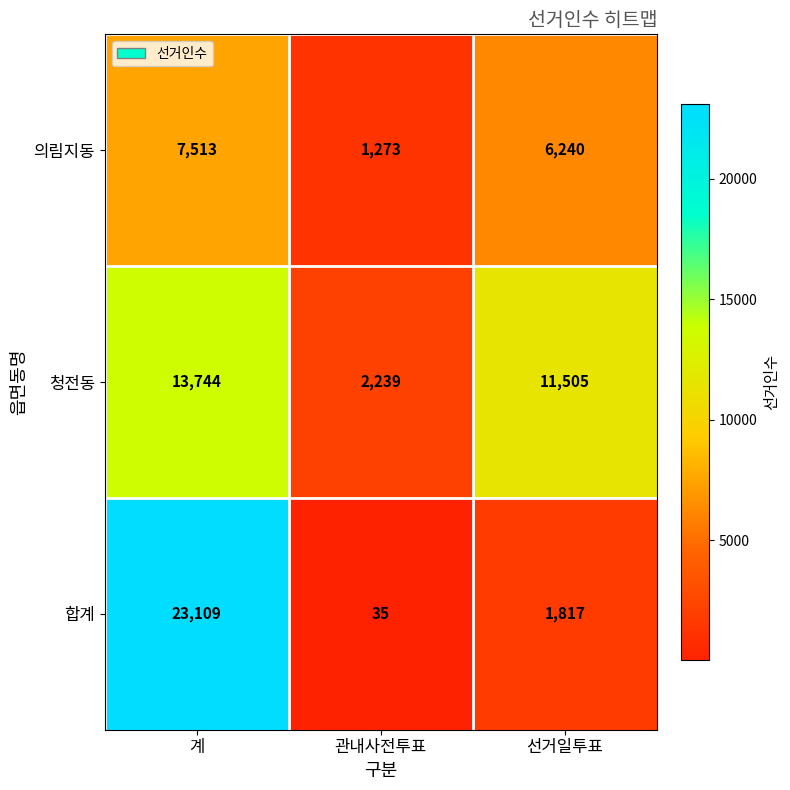

At how many categories does at least one series exceed 17107?

1